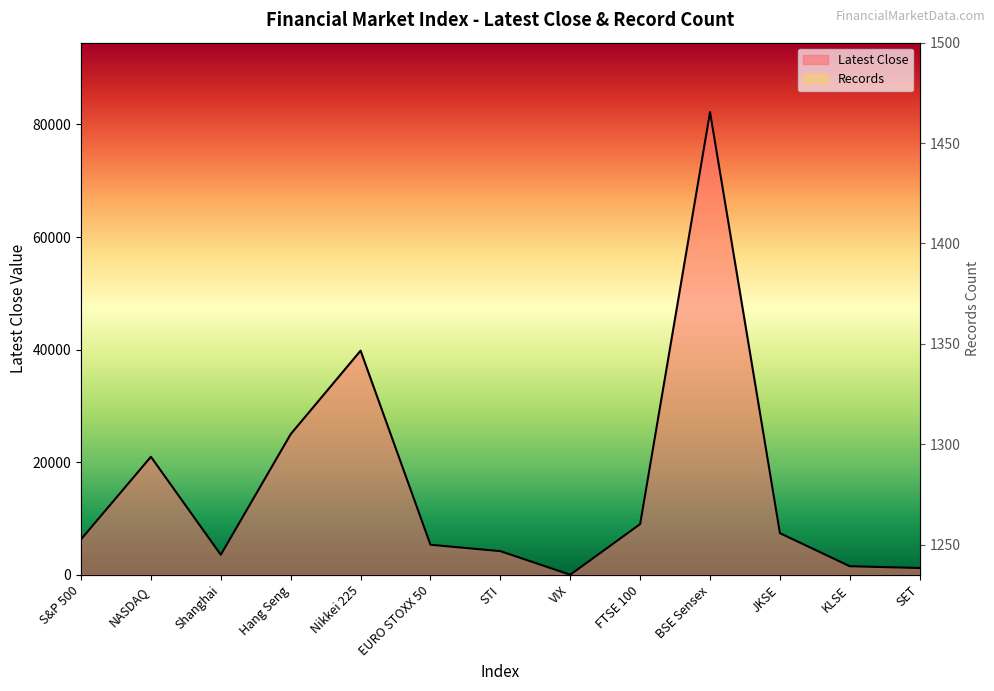

What is the difference between the second highest and second lowest values in the Latest Close series?

38611.0